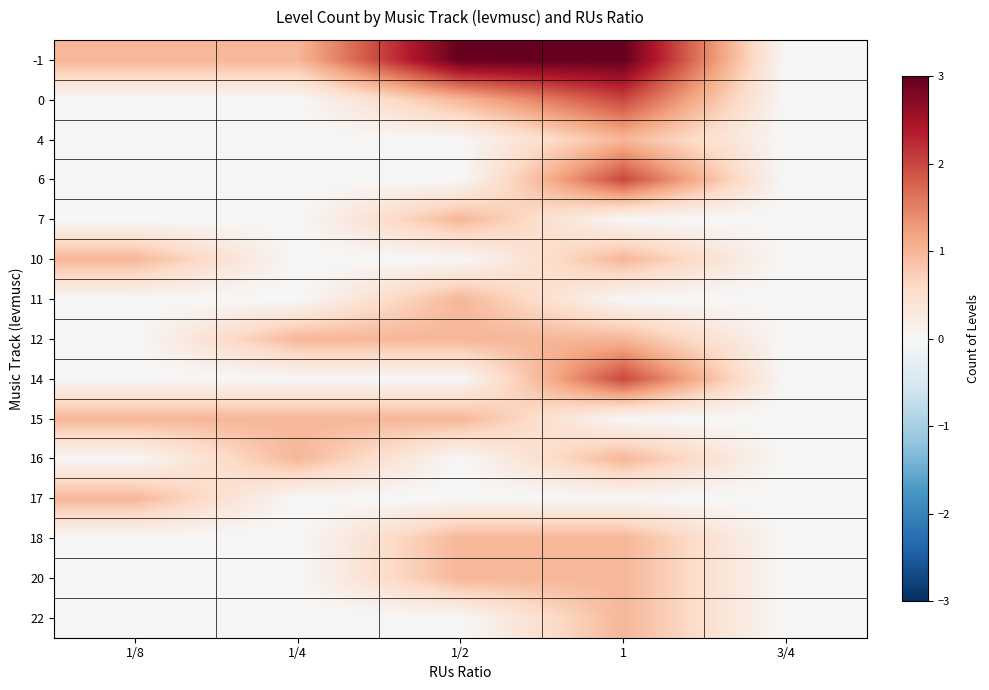

At which category is the sum across all series the highest?

1